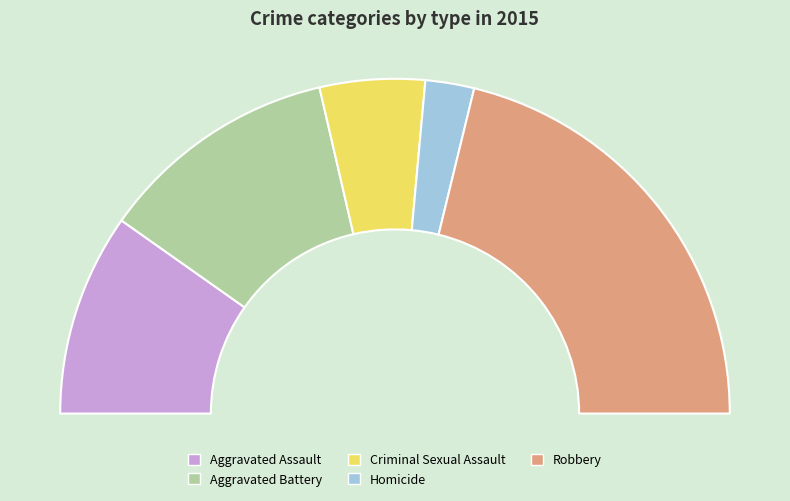

To the nearest percent, what portion does Aggravated Battery represent?

23%